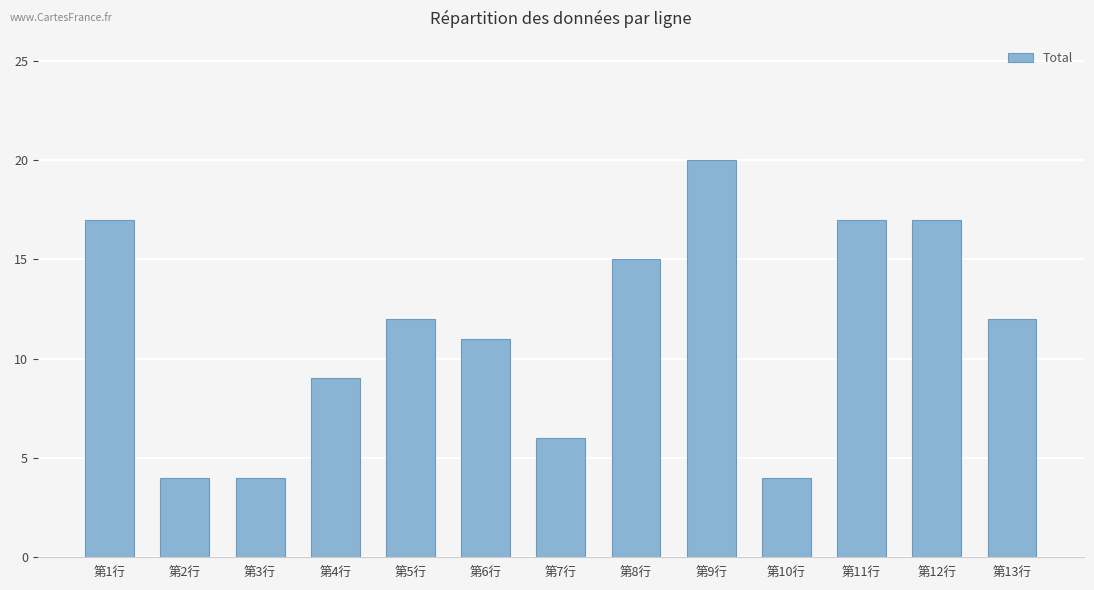

The chart shows a value of 4 at 第3行. True or false?

True